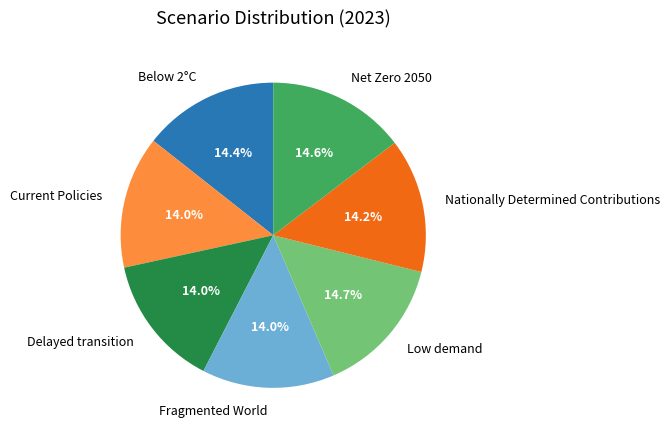

To the nearest percent, what portion does Fragmented World represent?

14%